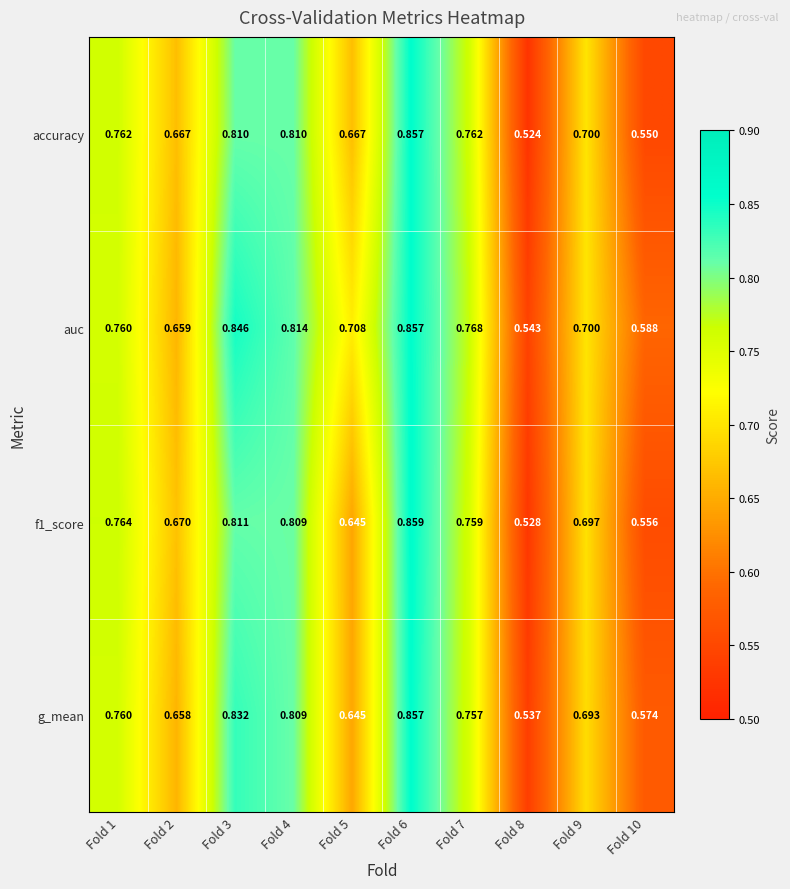

Count the number of data series in this chart.

4